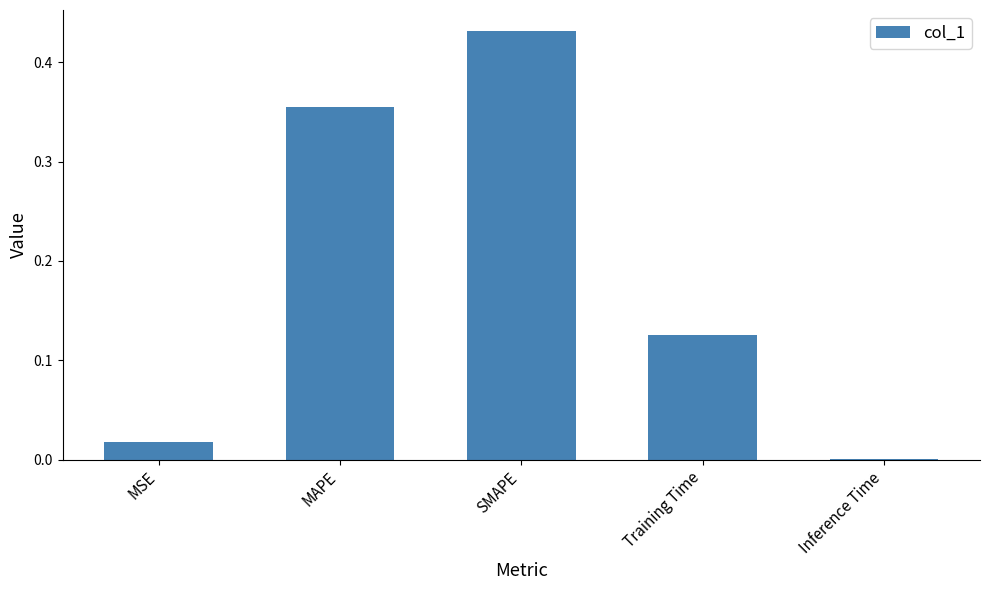

Which label corresponds to the largest value in the chart?

SMAPE